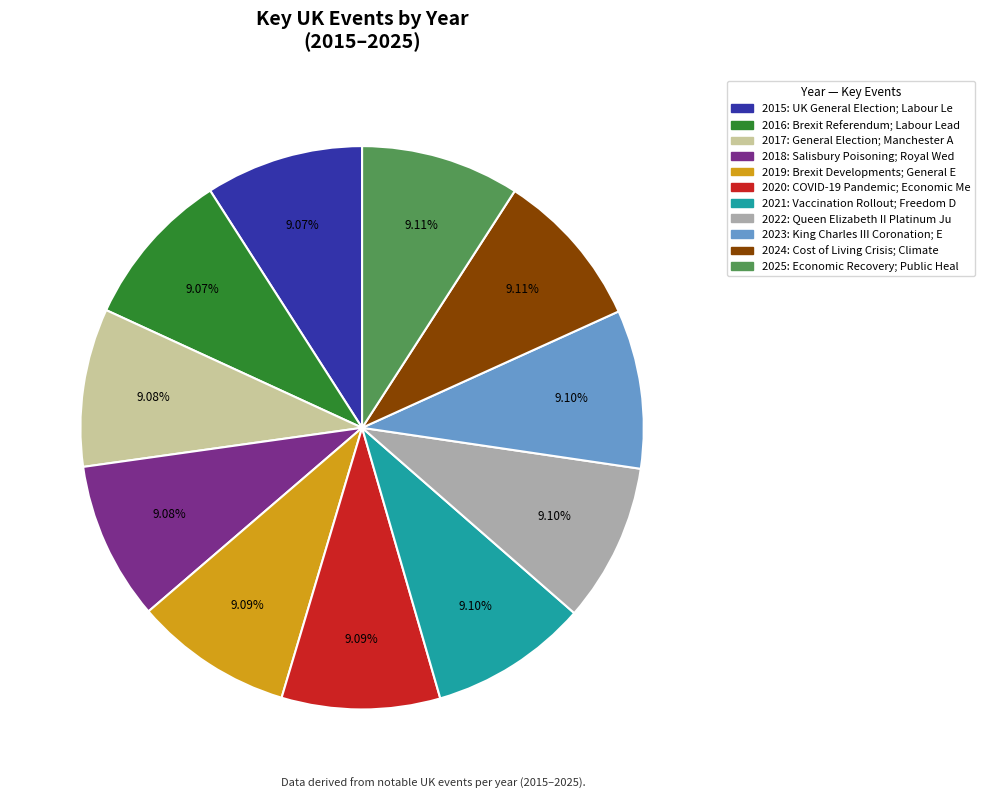

True or false: 2016 accounts for 9% of the total.

True